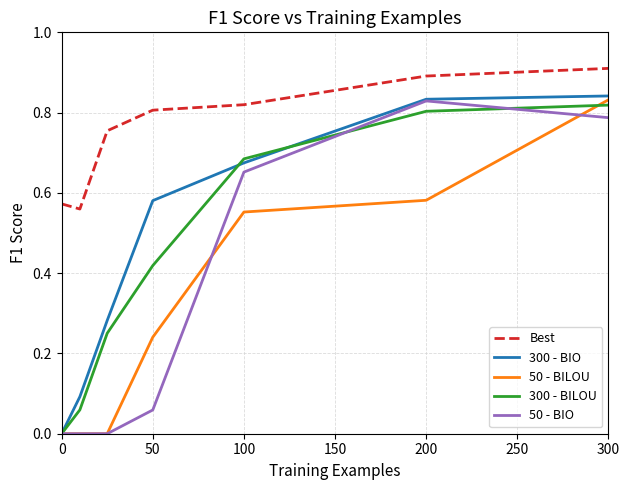

Which series has the largest total across all categories?

Best